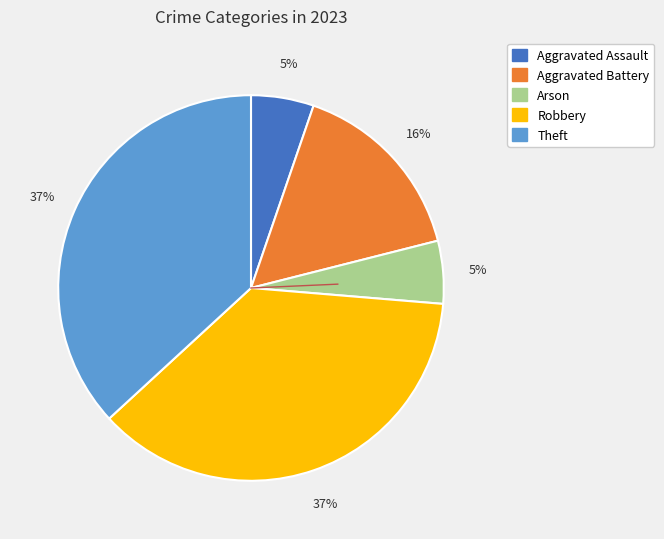

Combined, do Arson and Robbery account for over 50%?

No